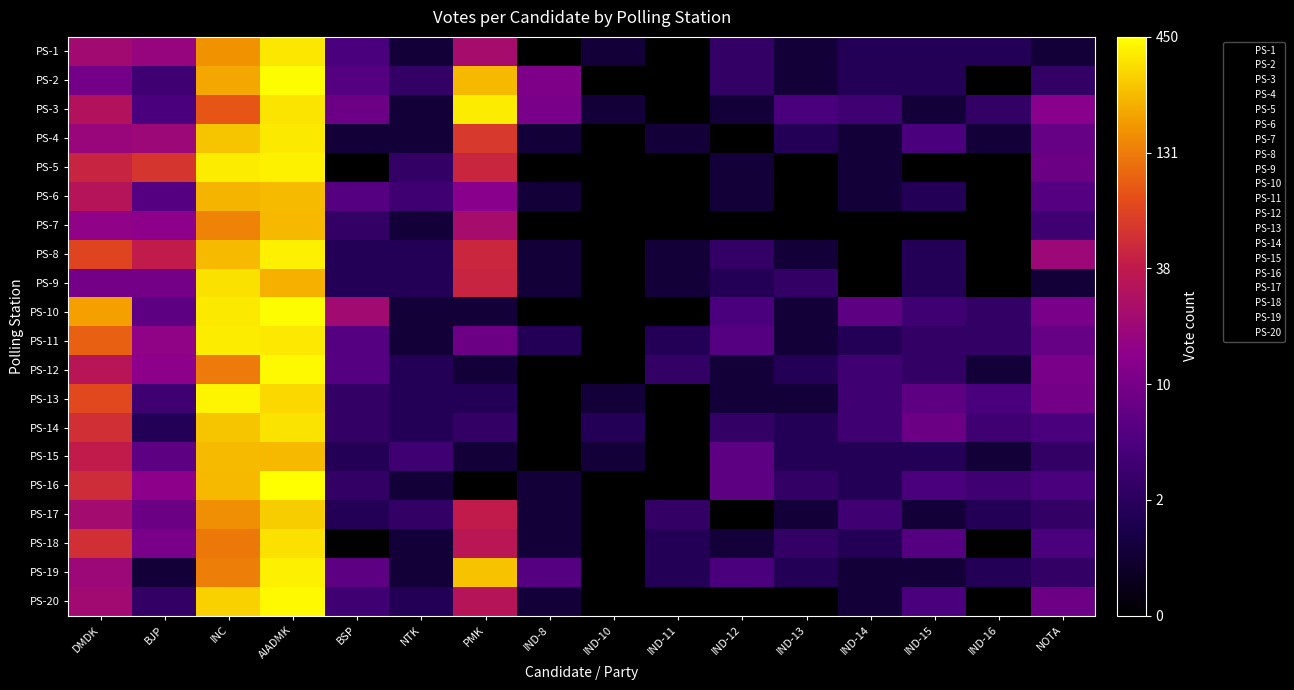

Reading right to left, list all the values displayed in this chart.

PS-1: NOTA=0.7	IND-16=1.1	IND-15=1.1	IND-14=1.1	IND-13=0.7	IND-12=1.4	IND-11=0.0	IND-10=0.7	IND-8=0.0	PMK=3.2	NTK=0.7	BSP=1.8	AIADMK=5.9	INC=5.1	BJP=2.9	DMDK=3.1
PS-2: NOTA=1.4	IND-16=0.0	IND-15=1.1	IND-14=1.1	IND-13=0.7	IND-12=1.4	IND-11=0.0	IND-10=0.0	IND-8=2.6	PMK=5.5	NTK=1.4	BSP=1.9	AIADMK=6.1	INC=5.3	BJP=1.6	DMDK=2.4
PS-3: NOTA=2.7	IND-16=1.4	IND-15=0.7	IND-14=1.6	IND-13=1.8	IND-12=0.7	IND-11=0.0	IND-10=0.7	IND-8=2.5	PMK=5.9	NTK=0.7	BSP=2.3	AIADMK=5.9	INC=4.5	BJP=1.8	DMDK=3.4
PS-4: NOTA=2.2	IND-16=0.7	IND-15=1.8	IND-14=0.7	IND-13=1.1	IND-12=0.0	IND-11=0.7	IND-10=0.0	IND-8=0.7	PMK=4.1	NTK=0.7	BSP=0.7	AIADMK=5.9	INC=5.6	BJP=3.0	DMDK=3.0
PS-5: NOTA=2.3	IND-16=0.0	IND-15=0.0	IND-14=0.7	IND-13=0.0	IND-12=0.7	IND-11=0.0	IND-10=0.0	IND-8=0.0	PMK=3.9	NTK=1.4	BSP=0.0	AIADMK=6.0	INC=6.0	BJP=4.1	DMDK=3.8
PS-6: NOTA=1.9	IND-16=0.0	IND-15=1.1	IND-14=0.7	IND-13=0.0	IND-12=0.7	IND-11=0.0	IND-10=0.0	IND-8=0.7	PMK=2.7	NTK=1.6	BSP=1.9	AIADMK=5.5	INC=5.4	BJP=1.9	DMDK=3.5
PS-7: NOTA=1.6	IND-16=0.0	IND-15=0.0	IND-14=0.0	IND-13=0.0	IND-12=0.0	IND-11=0.0	IND-10=0.0	IND-8=0.0	PMK=3.2	NTK=0.7	BSP=1.4	AIADMK=5.5	INC=5.0	BJP=2.8	DMDK=2.8
PS-8: NOTA=3.0	IND-16=0.0	IND-15=1.1	IND-14=0.0	IND-13=0.7	IND-12=1.4	IND-11=0.7	IND-10=0.0	IND-8=0.7	PMK=3.9	NTK=1.1	BSP=1.1	AIADMK=6.0	INC=5.5	BJP=3.7	DMDK=4.3
PS-9: NOTA=0.7	IND-16=0.0	IND-15=1.1	IND-14=0.0	IND-13=1.4	IND-12=1.1	IND-11=0.7	IND-10=0.0	IND-8=0.7	PMK=3.8	NTK=1.1	BSP=1.1	AIADMK=5.4	INC=5.8	BJP=2.4	DMDK=2.4
PS-10: NOTA=2.5	IND-16=1.4	IND-15=1.6	IND-14=2.1	IND-13=0.7	IND-12=1.8	IND-11=0.0	IND-10=0.0	IND-8=0.0	PMK=0.7	NTK=0.7	BSP=3.1	AIADMK=6.1	INC=5.9	BJP=2.1	DMDK=5.3
PS-11: NOTA=2.2	IND-16=1.4	IND-15=1.4	IND-14=1.1	IND-13=0.7	IND-12=1.9	IND-11=1.1	IND-10=0.0	IND-8=1.1	PMK=2.3	NTK=0.7	BSP=1.9	AIADMK=5.9	INC=6.0	BJP=2.8	DMDK=4.6
PS-12: NOTA=2.5	IND-16=0.7	IND-15=1.4	IND-14=1.6	IND-13=1.1	IND-12=0.7	IND-11=1.4	IND-10=0.0	IND-8=0.0	PMK=0.7	NTK=1.1	BSP=1.9	AIADMK=6.0	INC=4.9	BJP=2.8	DMDK=3.5
PS-13: NOTA=2.4	IND-16=1.8	IND-15=2.1	IND-14=1.6	IND-13=0.7	IND-12=0.7	IND-11=0.0	IND-10=0.7	IND-8=0.0	PMK=1.1	NTK=1.1	BSP=1.4	AIADMK=5.8	INC=6.0	BJP=1.6	DMDK=4.3
PS-14: NOTA=1.8	IND-16=1.6	IND-15=2.3	IND-14=1.6	IND-13=1.1	IND-12=1.4	IND-11=0.0	IND-10=1.1	IND-8=0.0	PMK=1.4	NTK=1.1	BSP=1.4	AIADMK=5.9	INC=5.6	BJP=1.1	DMDK=4.0
PS-15: NOTA=1.4	IND-16=0.7	IND-15=1.1	IND-14=1.1	IND-13=1.1	IND-12=2.1	IND-11=0.0	IND-10=0.7	IND-8=0.0	PMK=0.7	NTK=1.6	BSP=1.1	AIADMK=5.5	INC=5.5	BJP=2.1	DMDK=3.7
PS-16: NOTA=1.8	IND-16=1.6	IND-15=1.8	IND-14=1.1	IND-13=1.4	IND-12=2.1	IND-11=0.0	IND-10=0.0	IND-8=0.7	PMK=0.0	NTK=0.7	BSP=1.4	AIADMK=6.1	INC=5.5	BJP=2.8	DMDK=3.9
PS-17: NOTA=1.4	IND-16=1.1	IND-15=0.7	IND-14=1.6	IND-13=0.7	IND-12=0.0	IND-11=1.4	IND-10=0.0	IND-8=0.7	PMK=3.7	NTK=1.4	BSP=1.1	AIADMK=5.7	INC=5.1	BJP=2.3	DMDK=3.2
PS-18: NOTA=1.8	IND-16=0.0	IND-15=1.9	IND-14=1.1	IND-13=1.4	IND-12=0.7	IND-11=1.1	IND-10=0.0	IND-8=0.7	PMK=3.6	NTK=0.7	BSP=0.0	AIADMK=5.8	INC=4.9	BJP=2.5	DMDK=4.0
PS-19: NOTA=1.4	IND-16=1.1	IND-15=0.7	IND-14=0.7	IND-13=1.1	IND-12=1.8	IND-11=1.1	IND-10=0.0	IND-8=1.9	PMK=5.6	NTK=0.7	BSP=2.1	AIADMK=6.0	INC=4.9	BJP=0.7	DMDK=3.0
PS-20: NOTA=2.3	IND-16=0.0	IND-15=1.8	IND-14=0.7	IND-13=0.0	IND-12=0.0	IND-11=0.0	IND-10=0.0	IND-8=0.7	PMK=3.5	NTK=1.1	BSP=1.6	AIADMK=6.0	INC=5.7	BJP=1.4	DMDK=3.1